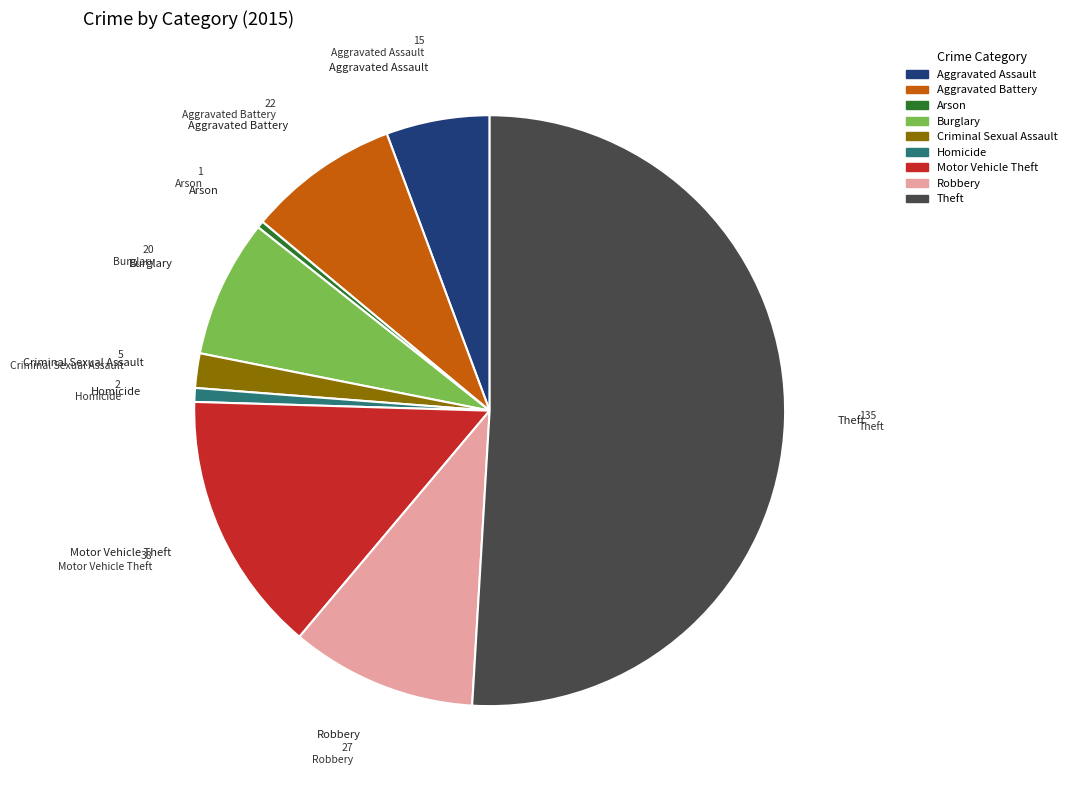

Is Aggravated Battery the majority of the pie?

No